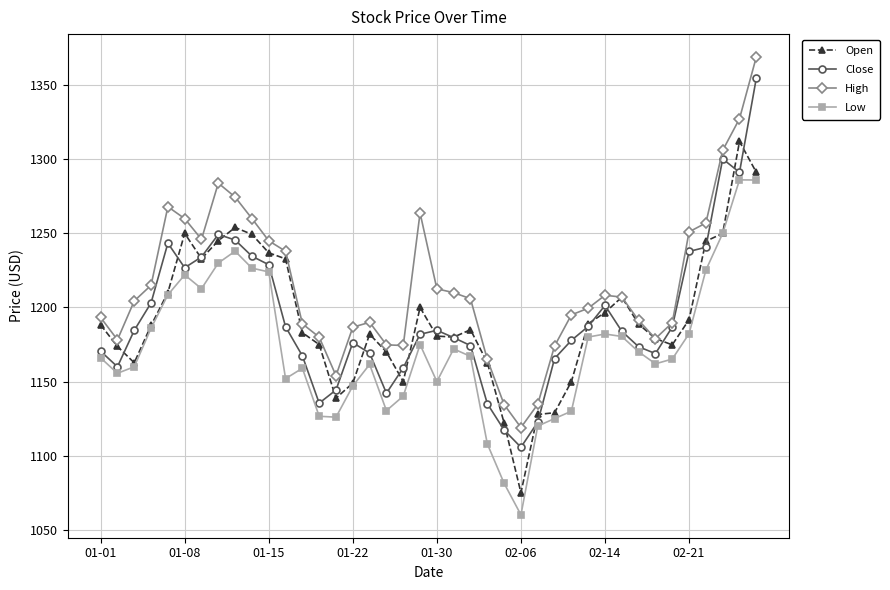

Which series has the largest total across all categories?

High